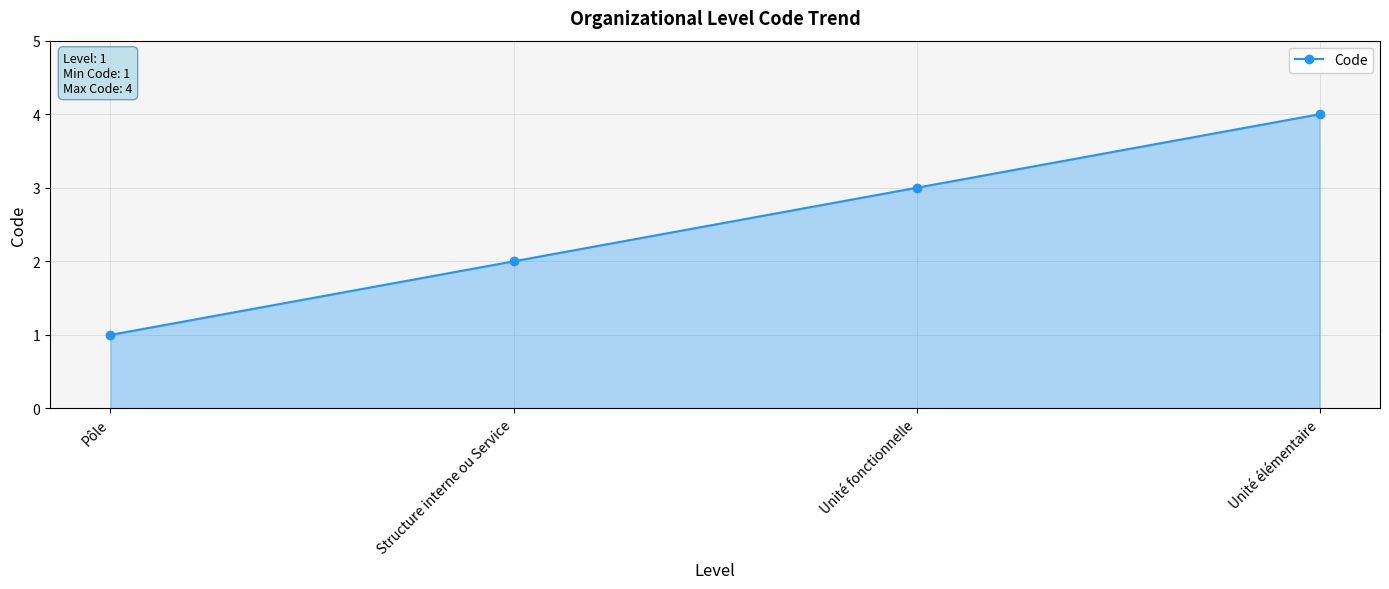

How many values are below 3?

2